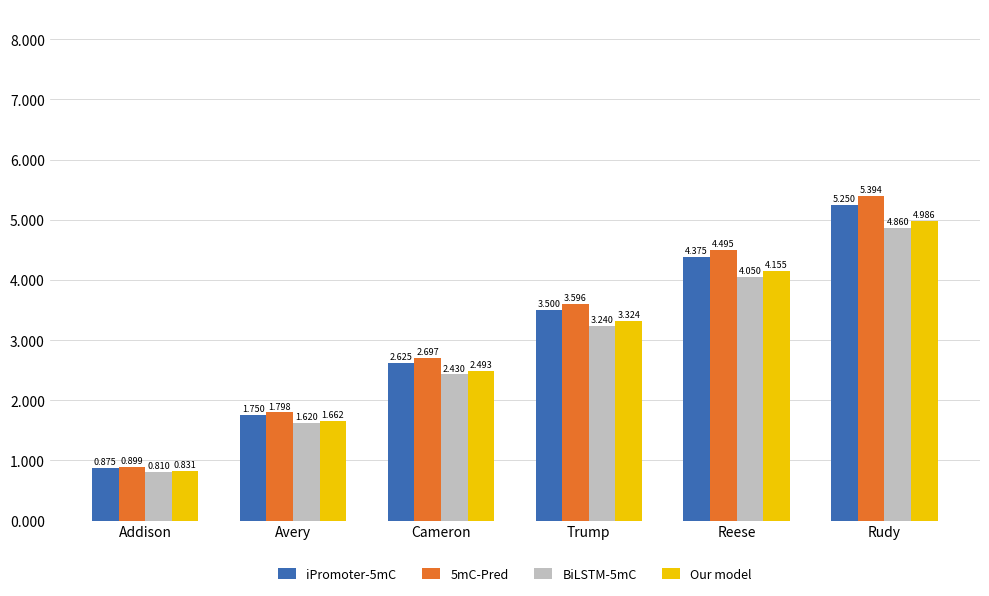

Where is Our model nearest to the value 2?

Avery